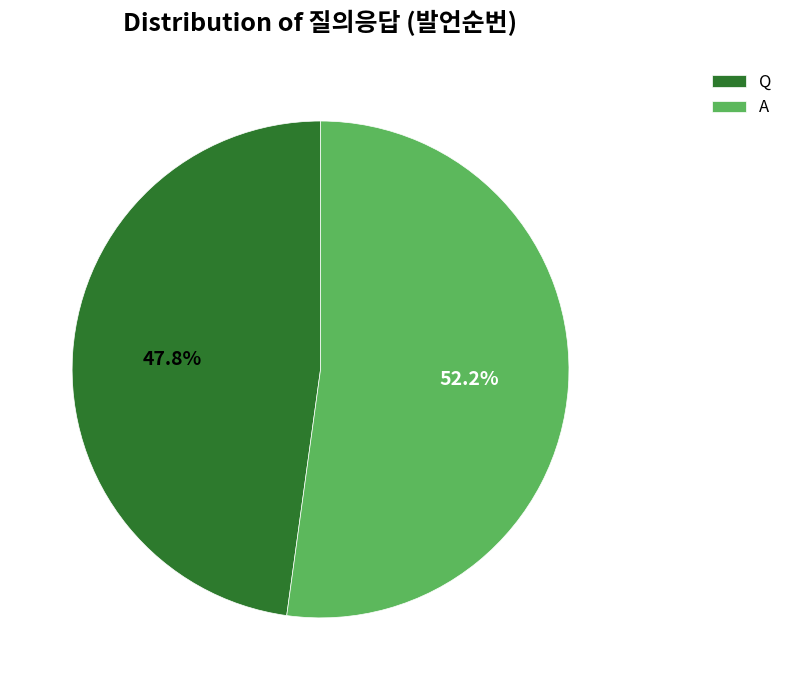

Which slice is the smallest?

Q